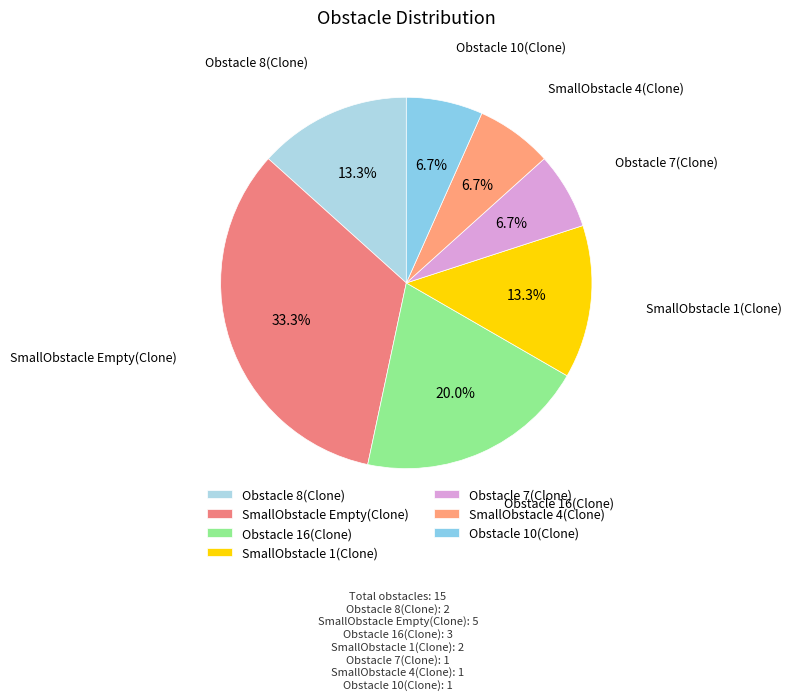

Which category has the biggest portion of the pie?

SmallObstacle Empty(Clone)